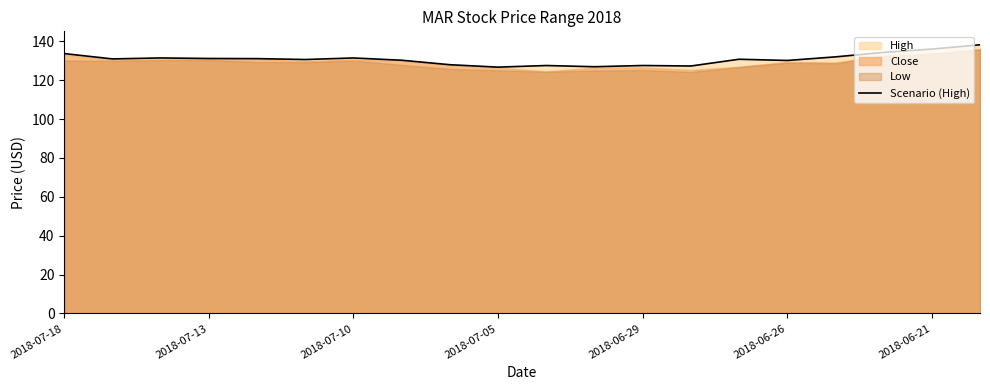

What is the highest value of the Scenario (High) series?

138.2